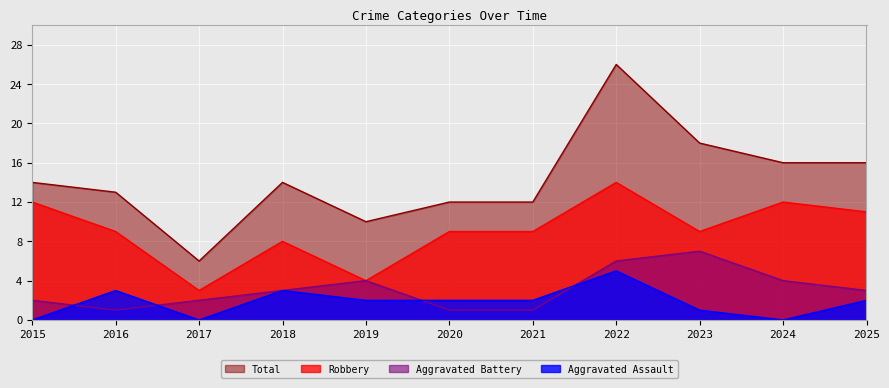

Which category has the lowest value in the Total series?

2017